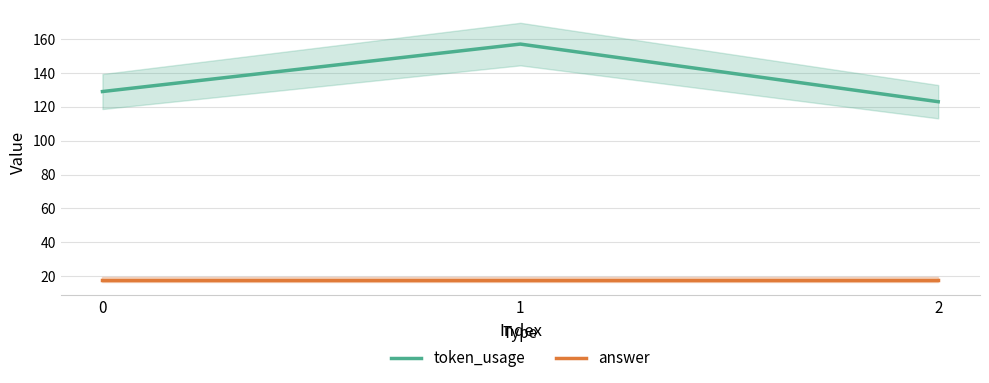

Count the number of categories in the chart.

3